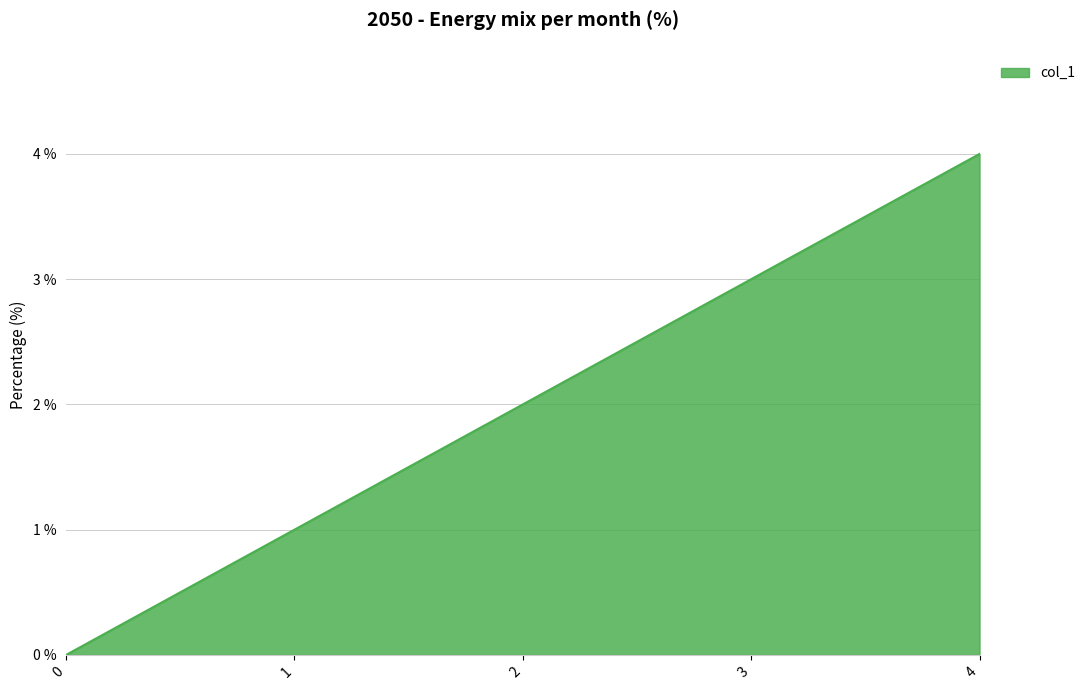

Reading left to right, what are all the values shown in this chart?

0=0	1=1	2=2	3=3	4=4